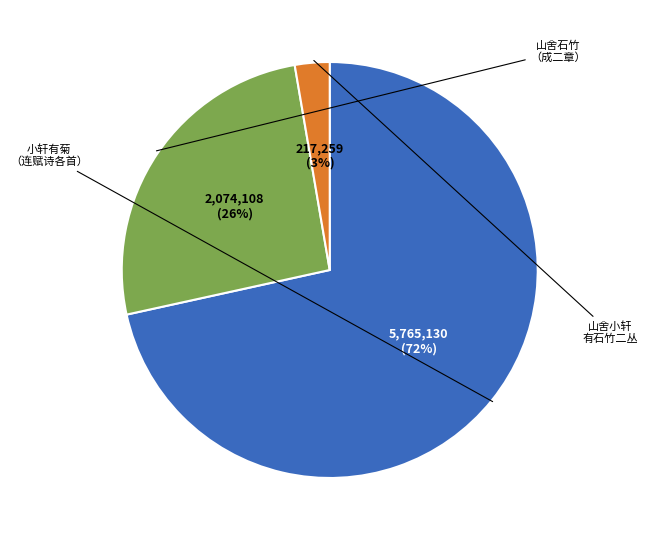

Does any single category account for the majority?

Yes